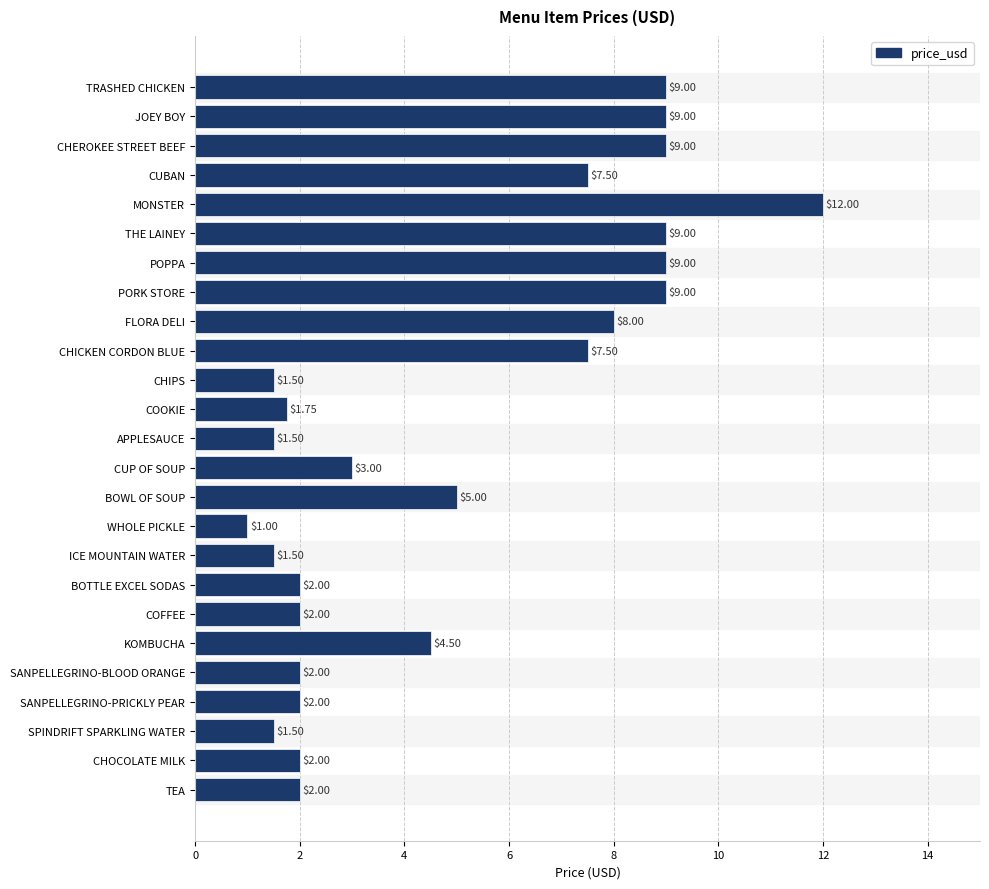

At which label is the value closest to 6?

BOWL OF SOUP